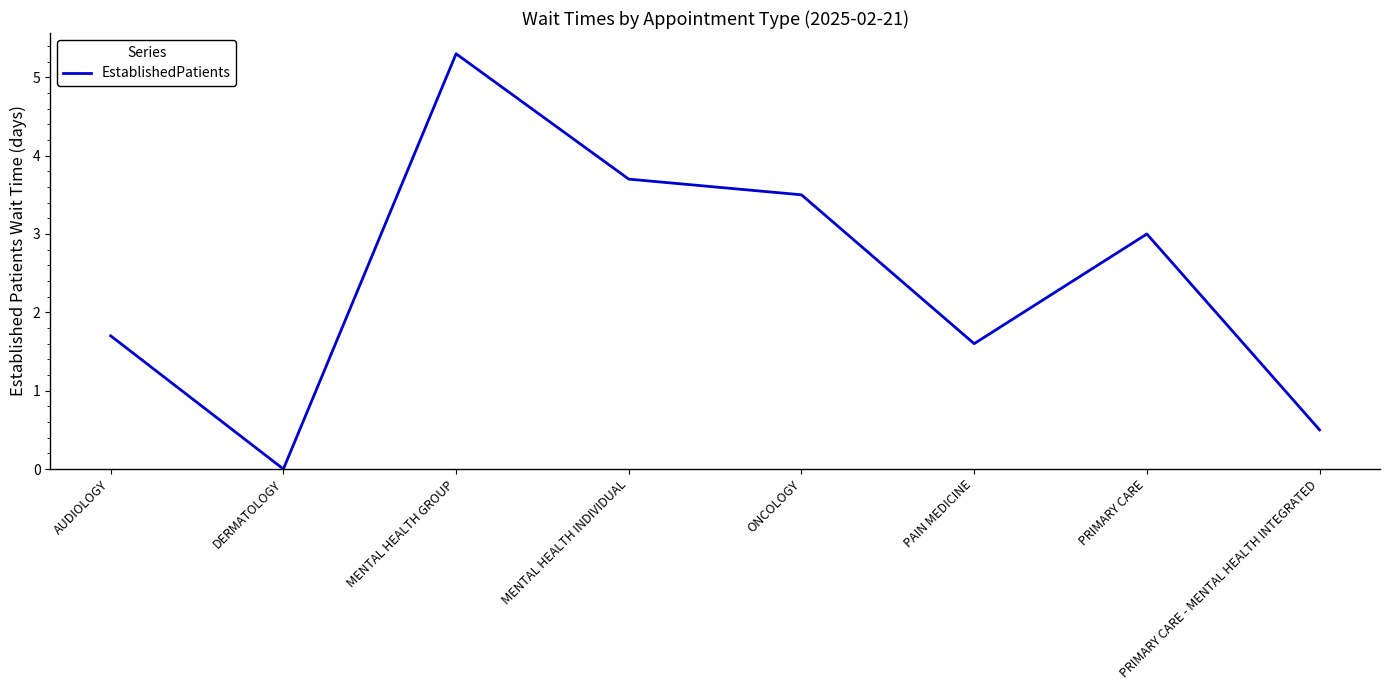

Which label corresponds to the smallest value in the chart?

DERMATOLOGY